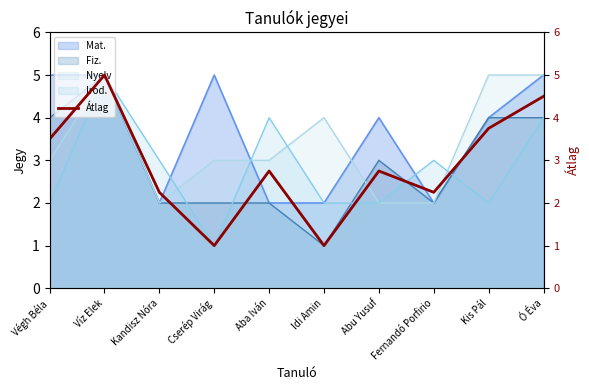

How many data points are above 2?

8